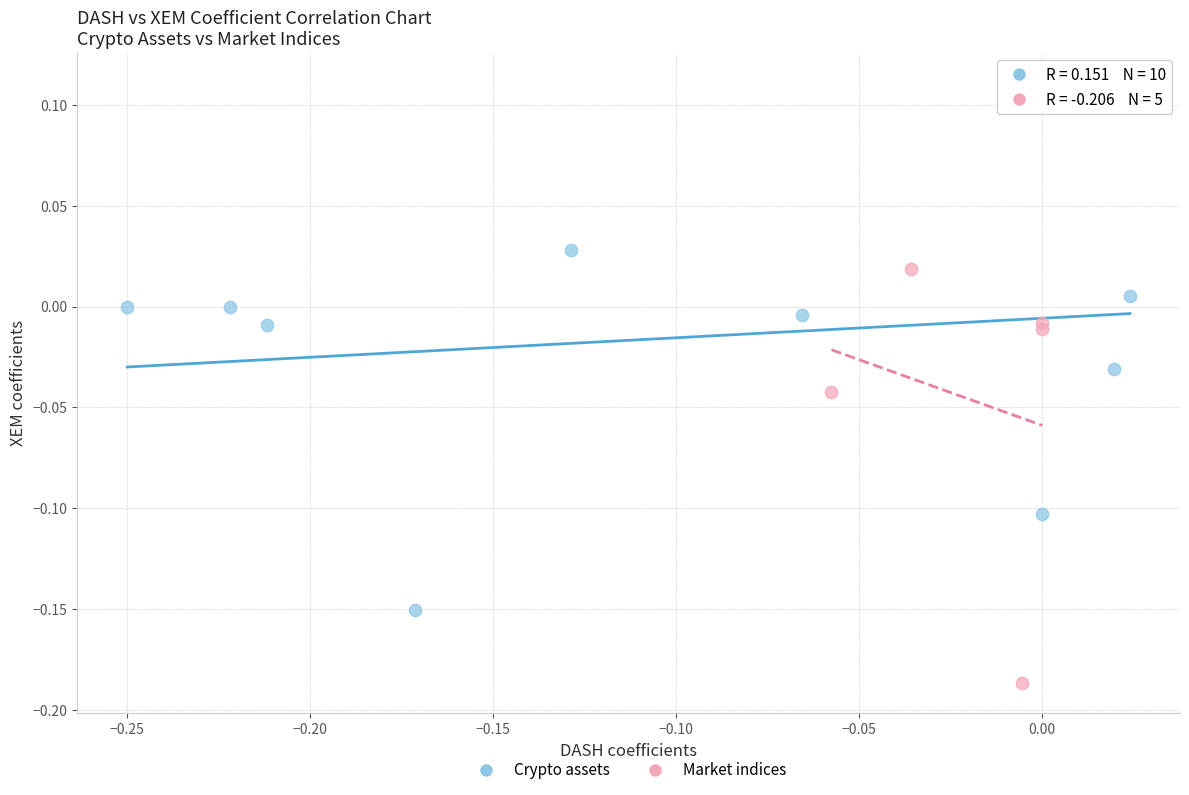

Which series reaches the maximum Y coordinate?

Crypto assets